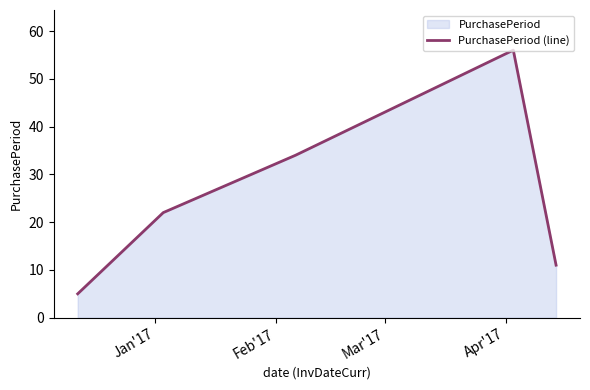

True or false: there are more than 1 points higher than both neighbors.

False